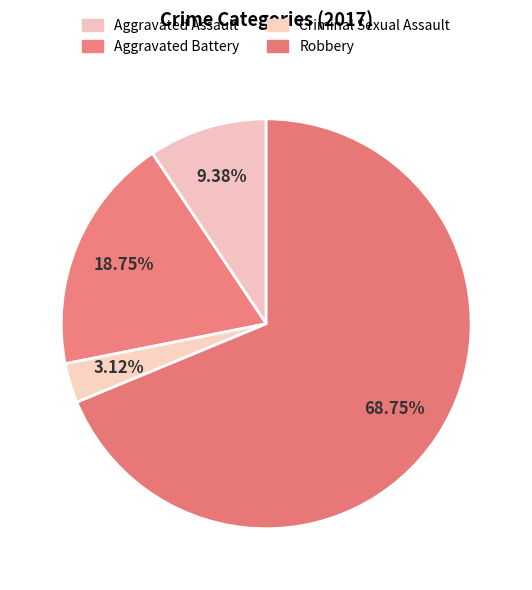

Count the number of slices in the pie.

4